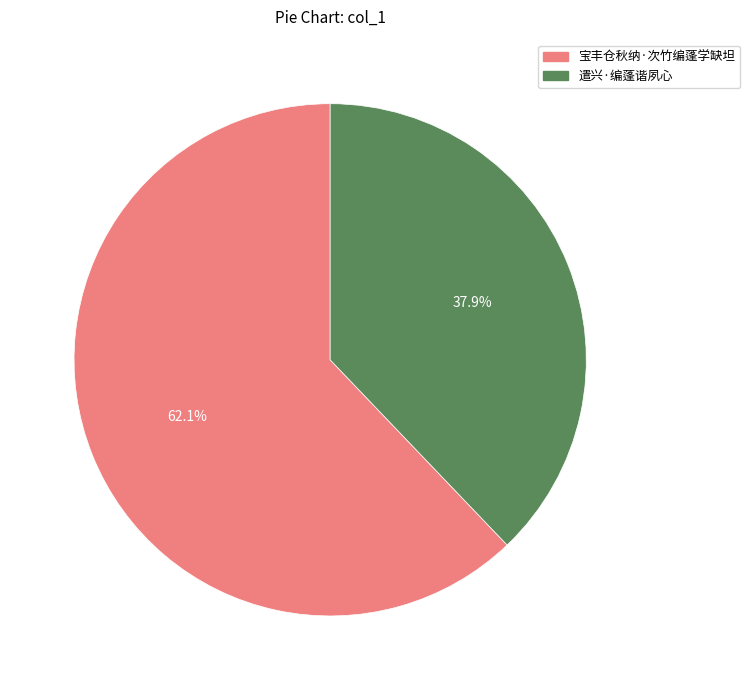

To the nearest percent, what percentage of the pie is 宝丰仓秋纳·次竹编蓬学缺坦?

62%